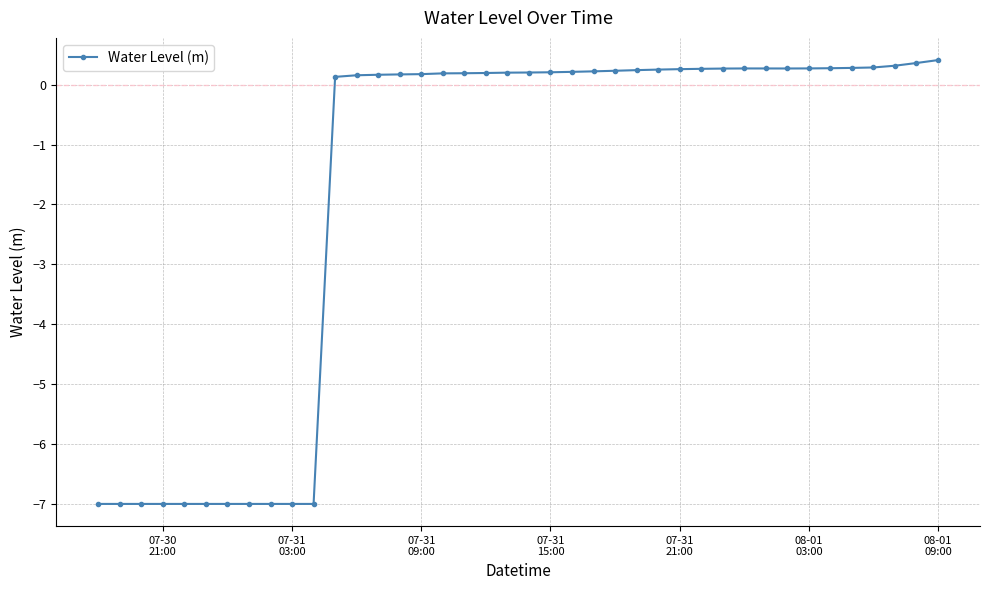

What is the smallest value displayed?

-7.0